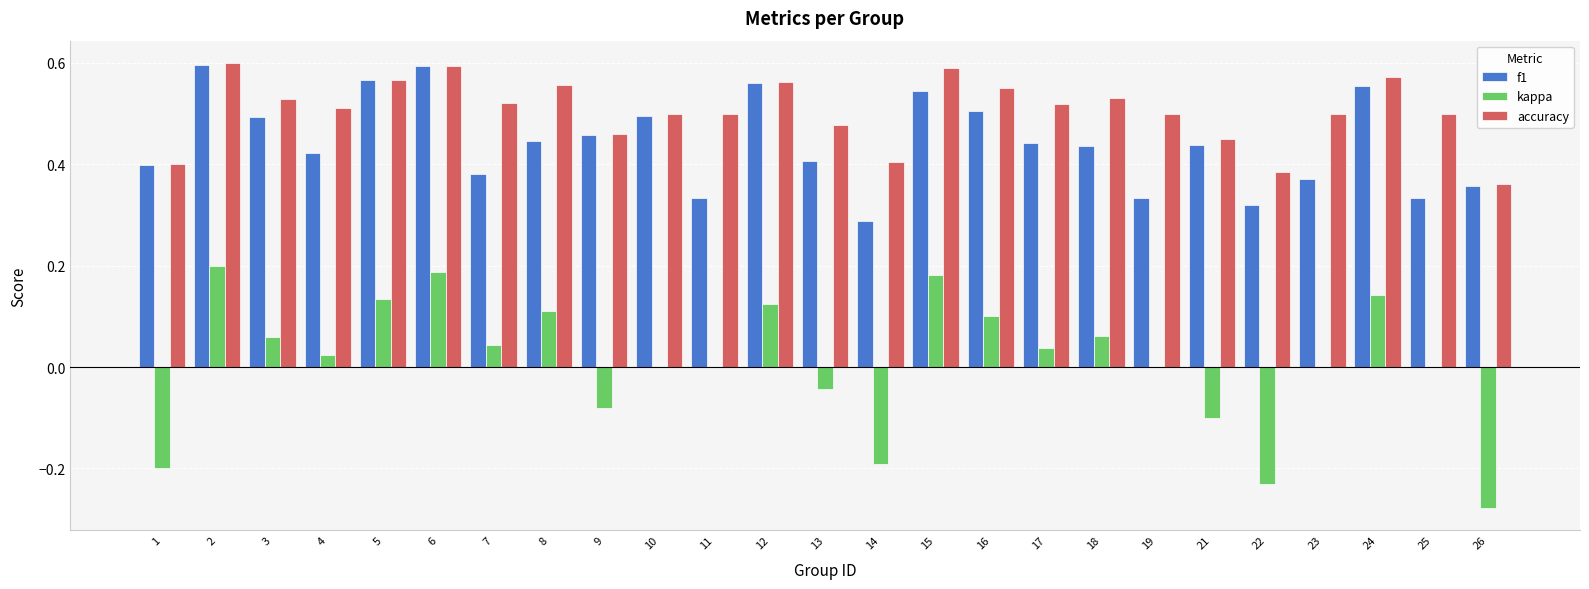

The kappa series shows 0.2 at 6. True or false?

True